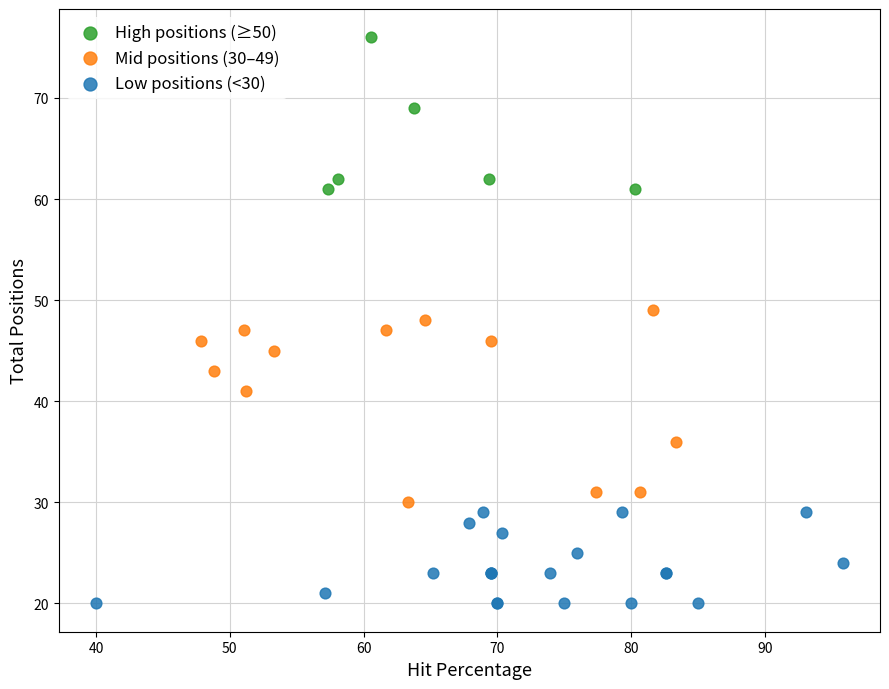

Which series reaches the minimum Y coordinate?

Low positions (<30)